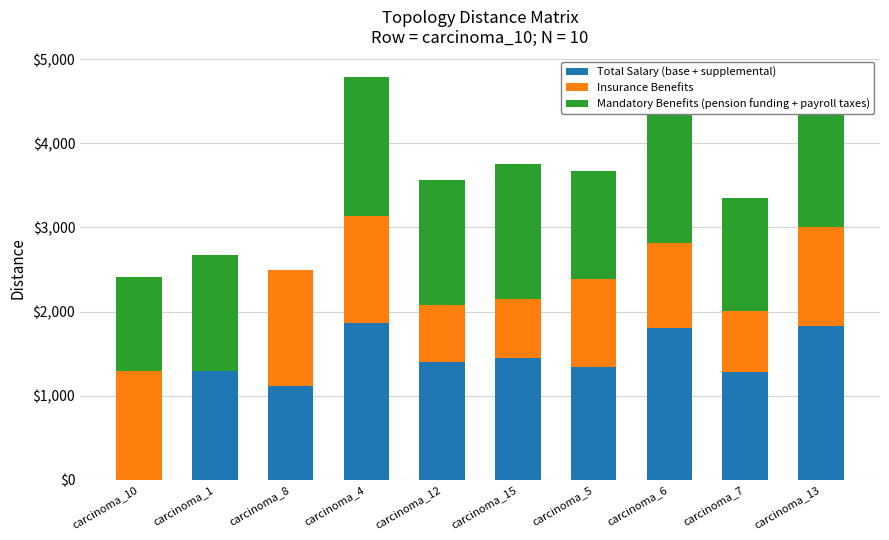

Is it true that Insurance Benefits equals 497.9 at carcinoma_6?

False